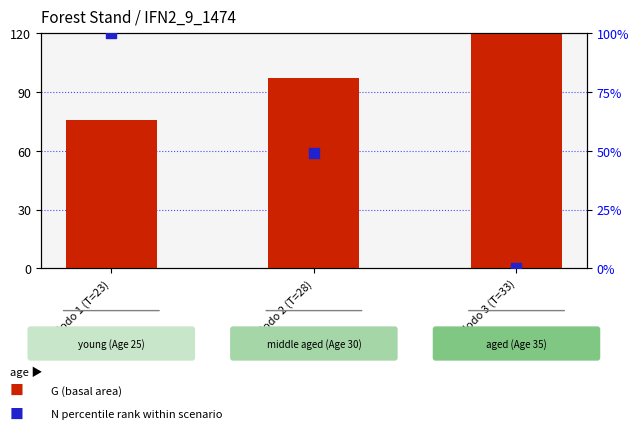

At how many categories does at least one series exceed 54?

3